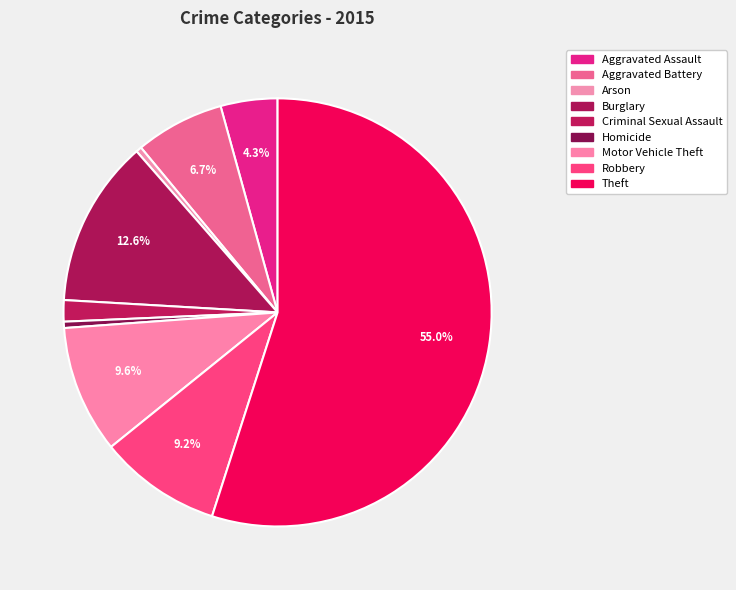

Which has a higher value, Homicide or Burglary?

Burglary